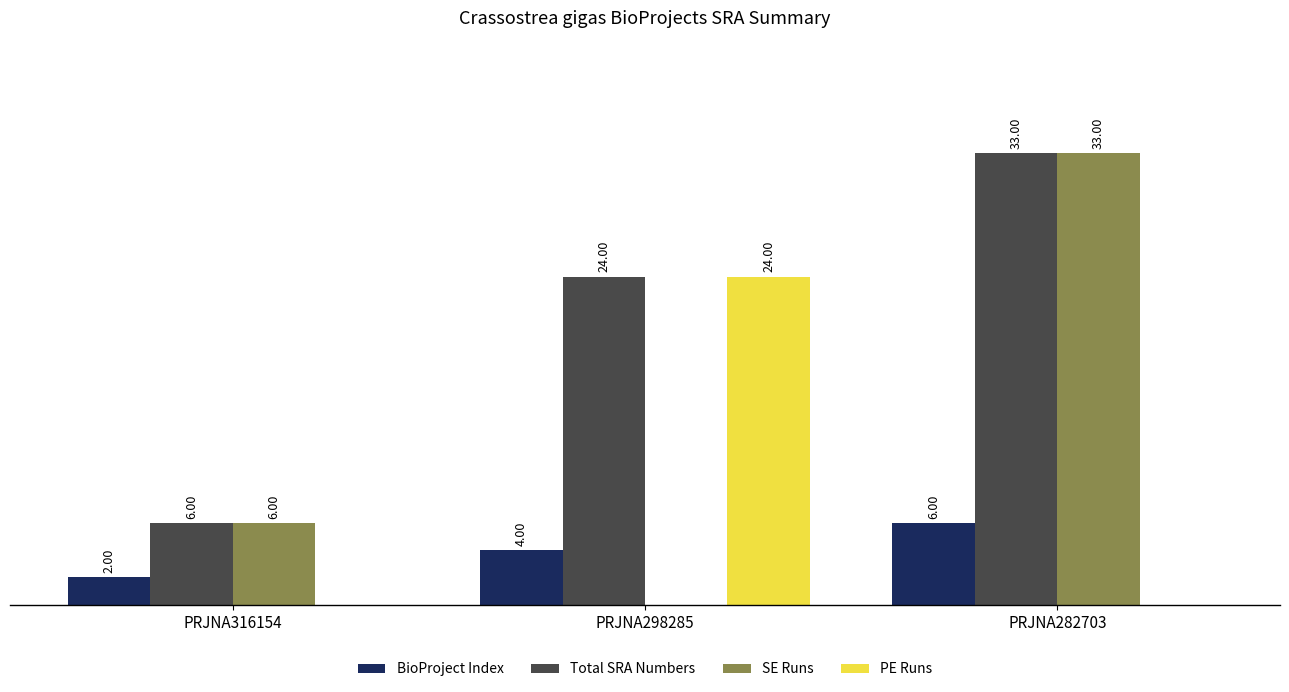

At which category is the sum across all series the highest?

PRJNA282703